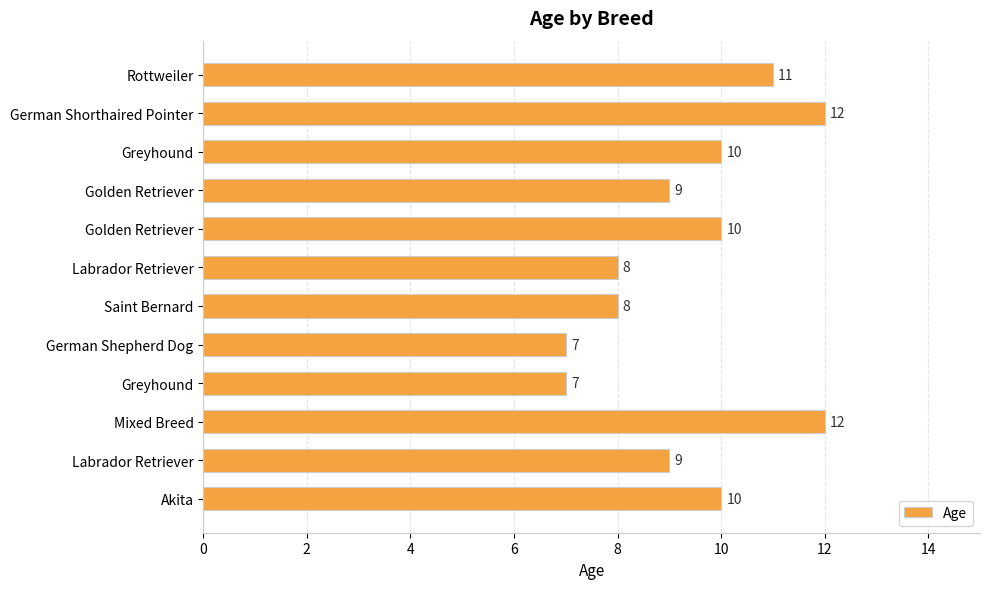

How many data points does each series have?

12